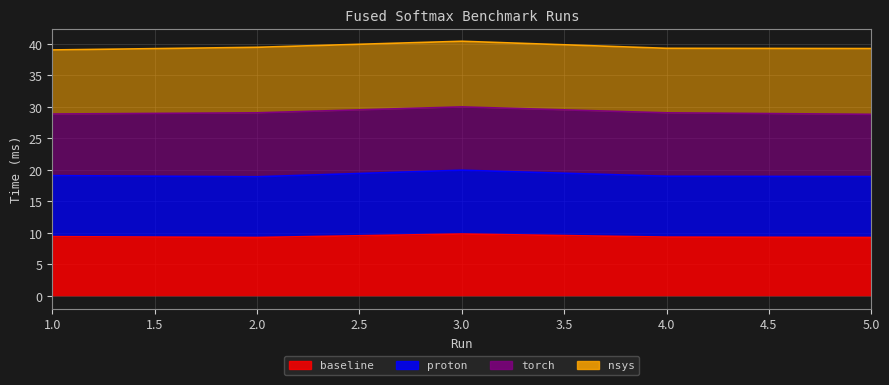

What is the minimum value for baseline?

9.3